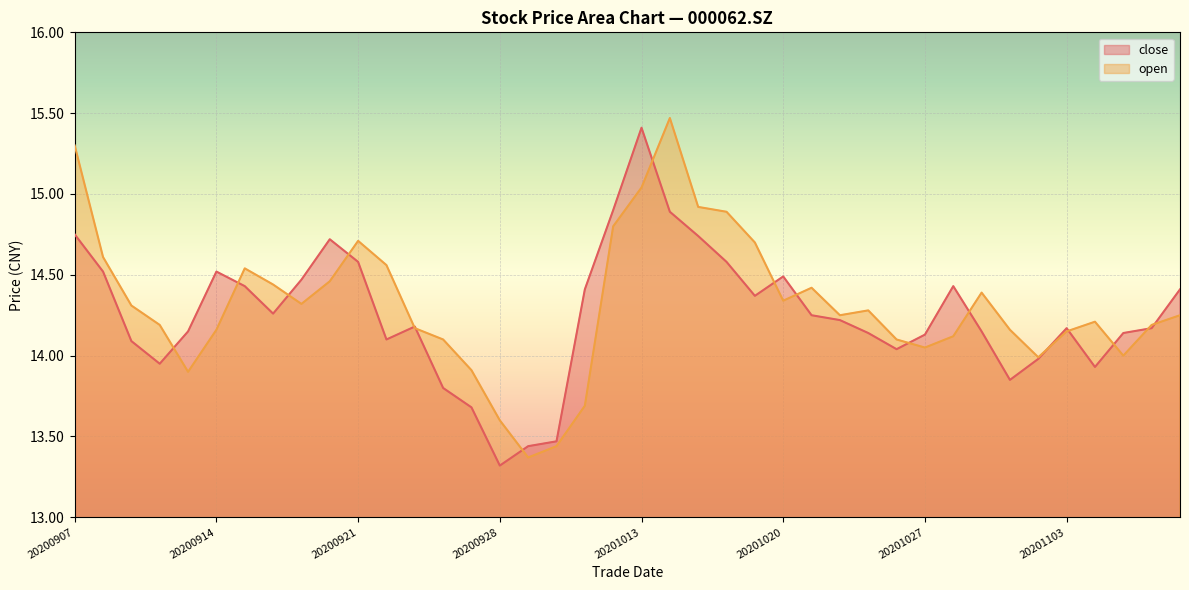

Between 20200928 and 20201009, which series saw the biggest shift?

close